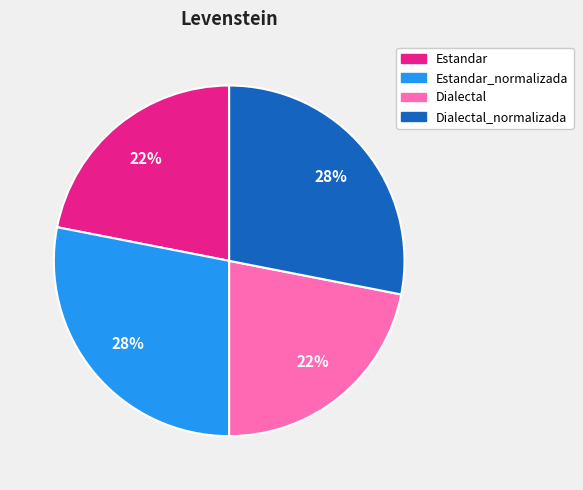

Is there any slice that represents more than half of the pie?

No